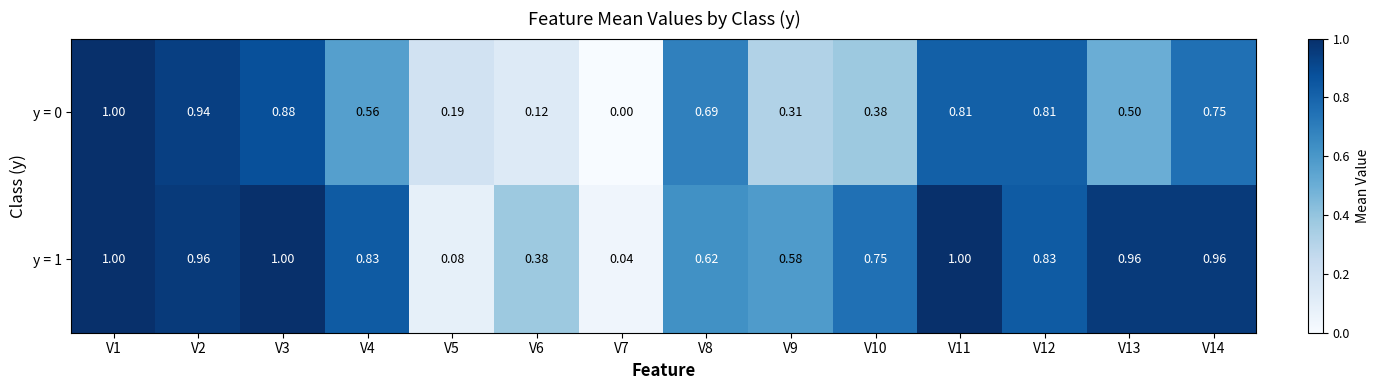

At which category is the sum across all series the highest?

V1